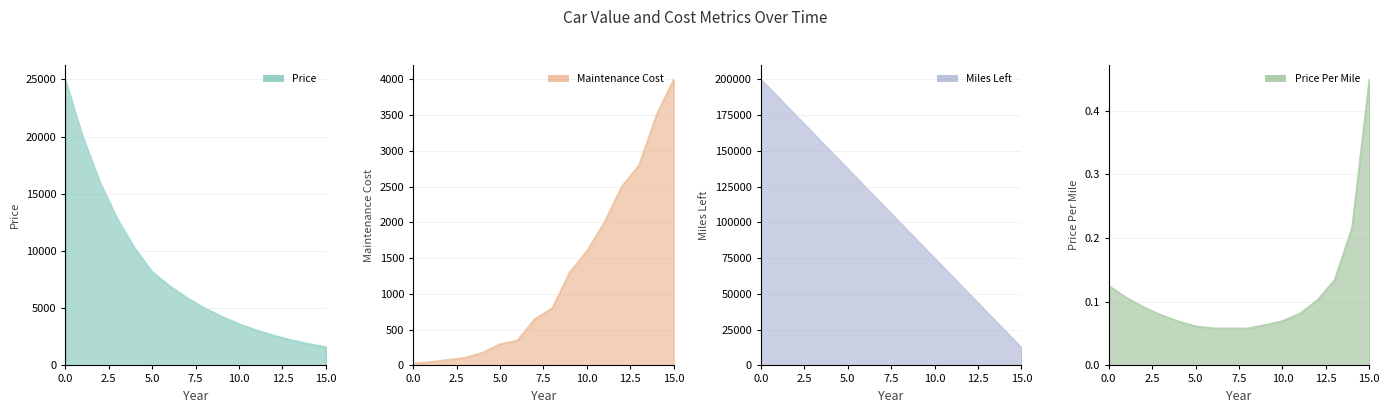

What is the difference between the second highest and second lowest values in the Maintenance Cost series?

3450.0